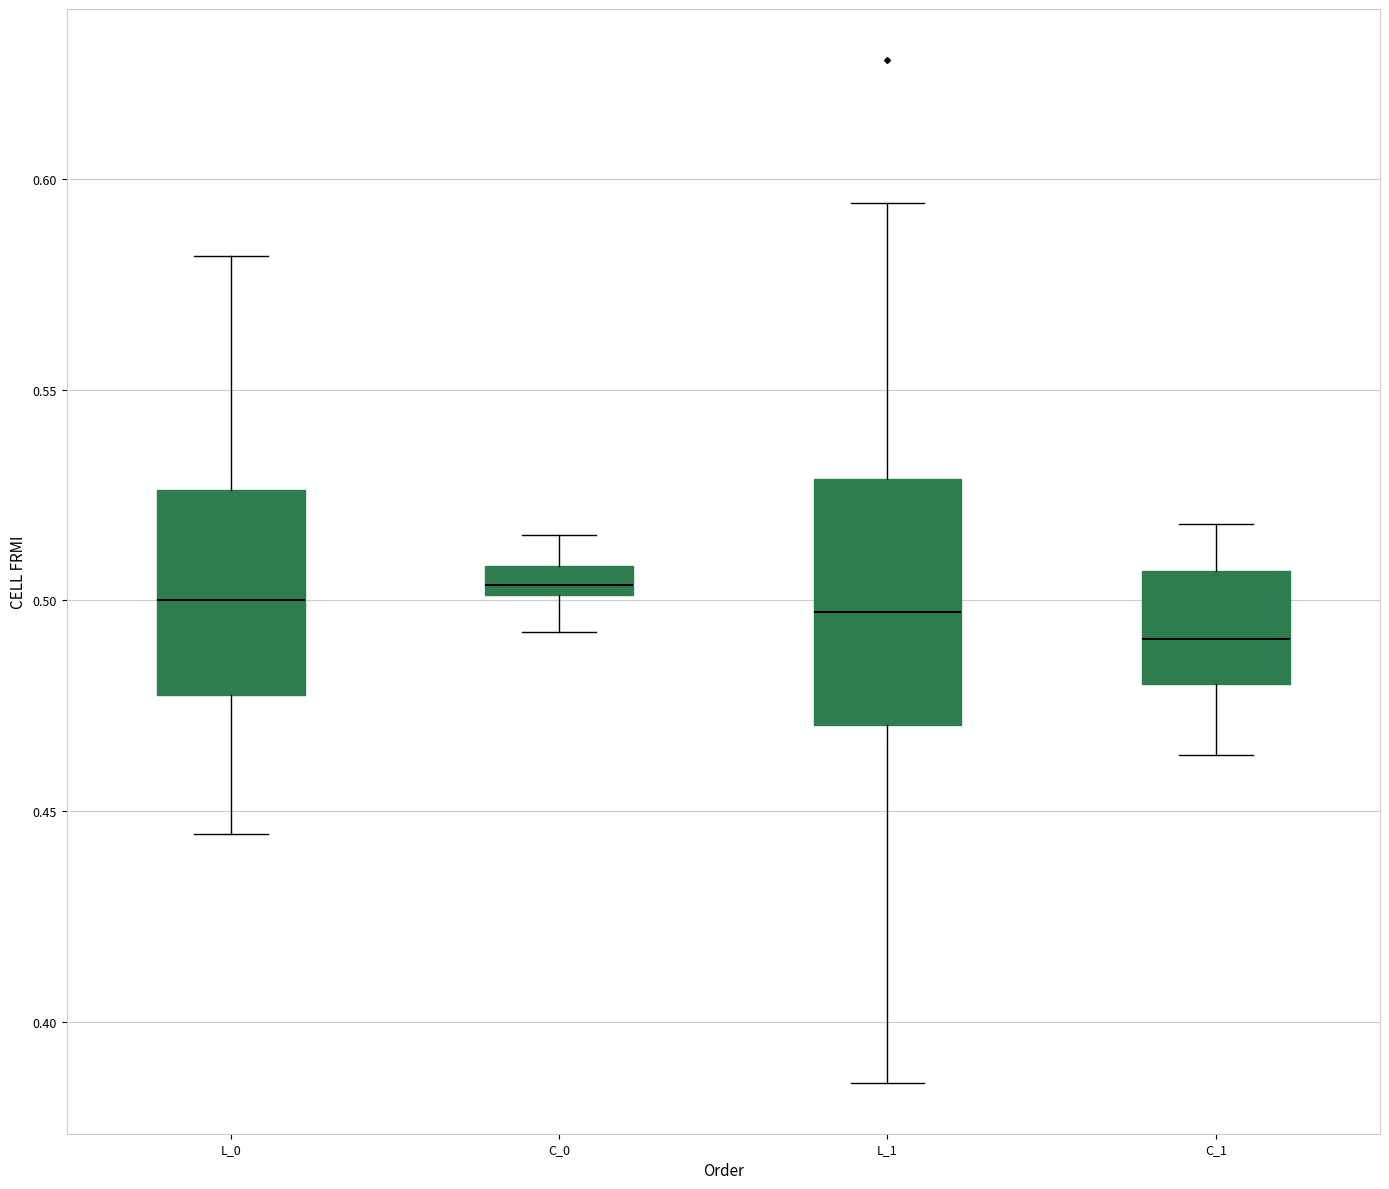

Which box's median line is the lowest?

C_1